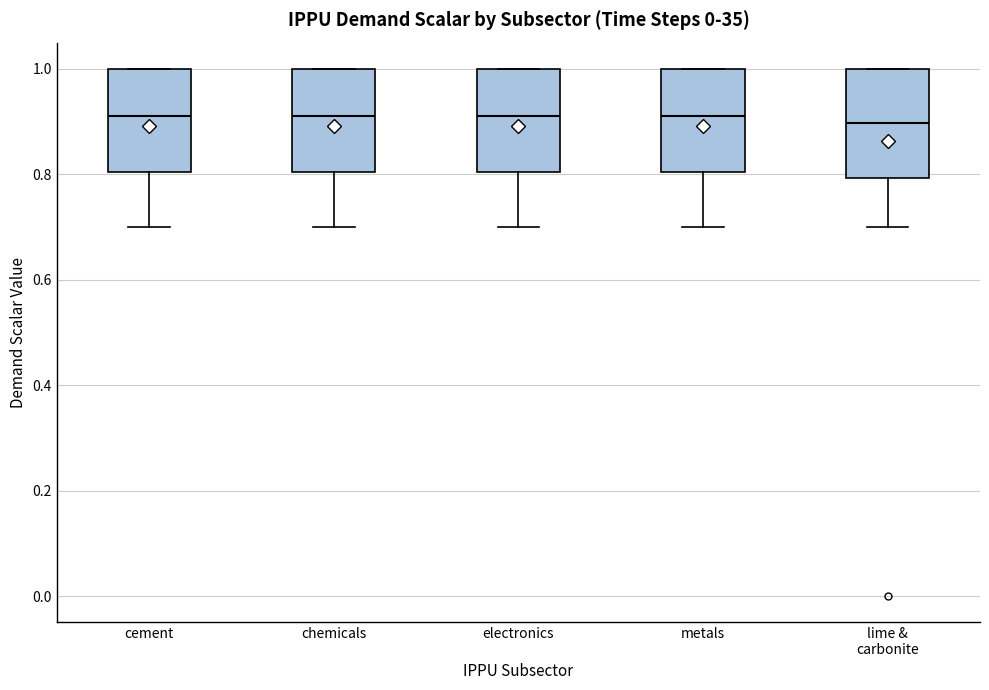

Reading left to right, transcribe this box plot: for each box, give where its median line is, the range the box spans, and where its two whiskers end, as read against the y-axis. The values are not printed on the chart, so give them approximately, as read against the axis.

cement: median 0.92, box 0.80 to 1.00, whiskers 0.70 to 1.00
chemicals: median 0.92, box 0.80 to 1.00, whiskers 0.70 to 1.00
electronics: median 0.92, box 0.80 to 1.00, whiskers 0.70 to 1.00
metals: median 0.92, box 0.80 to 1.00, whiskers 0.70 to 1.00
lime & carbonite: median 0.90, box 0.80 to 1.00, whiskers 0.70 to 1.00